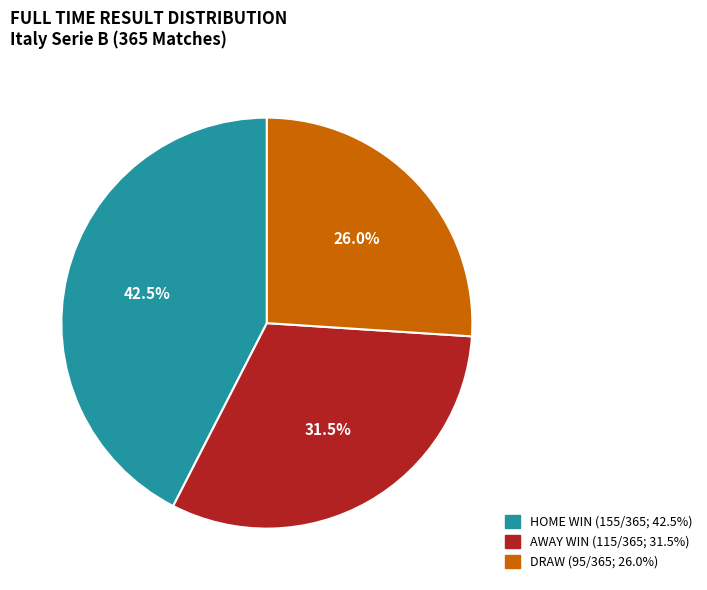

Is there any slice that represents more than half of the pie?

No